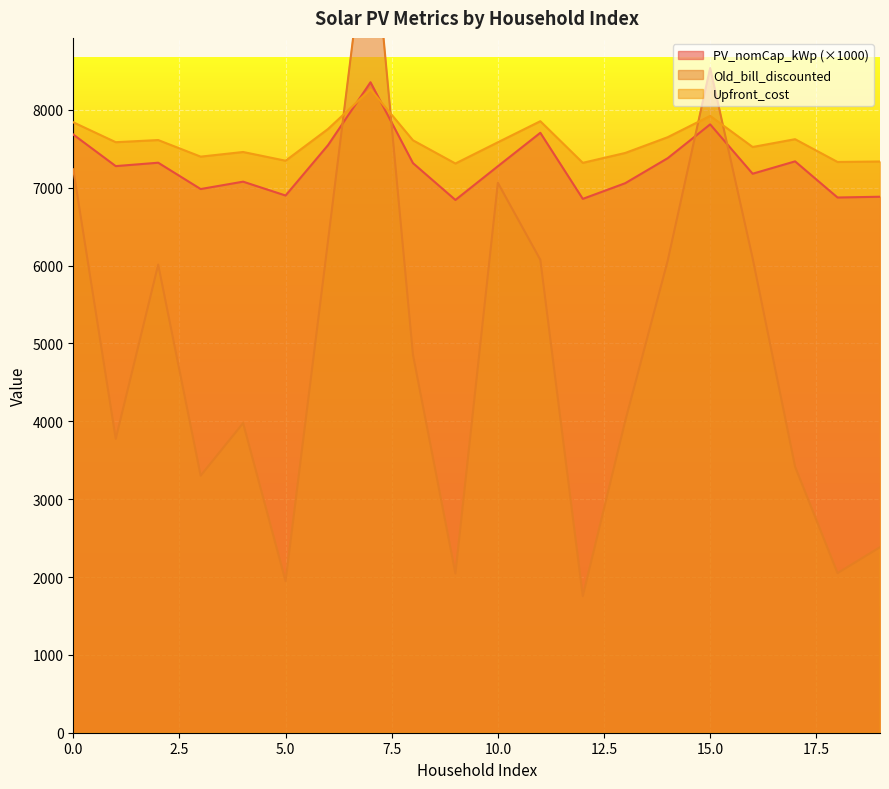

How many categories are shown in the chart?

20